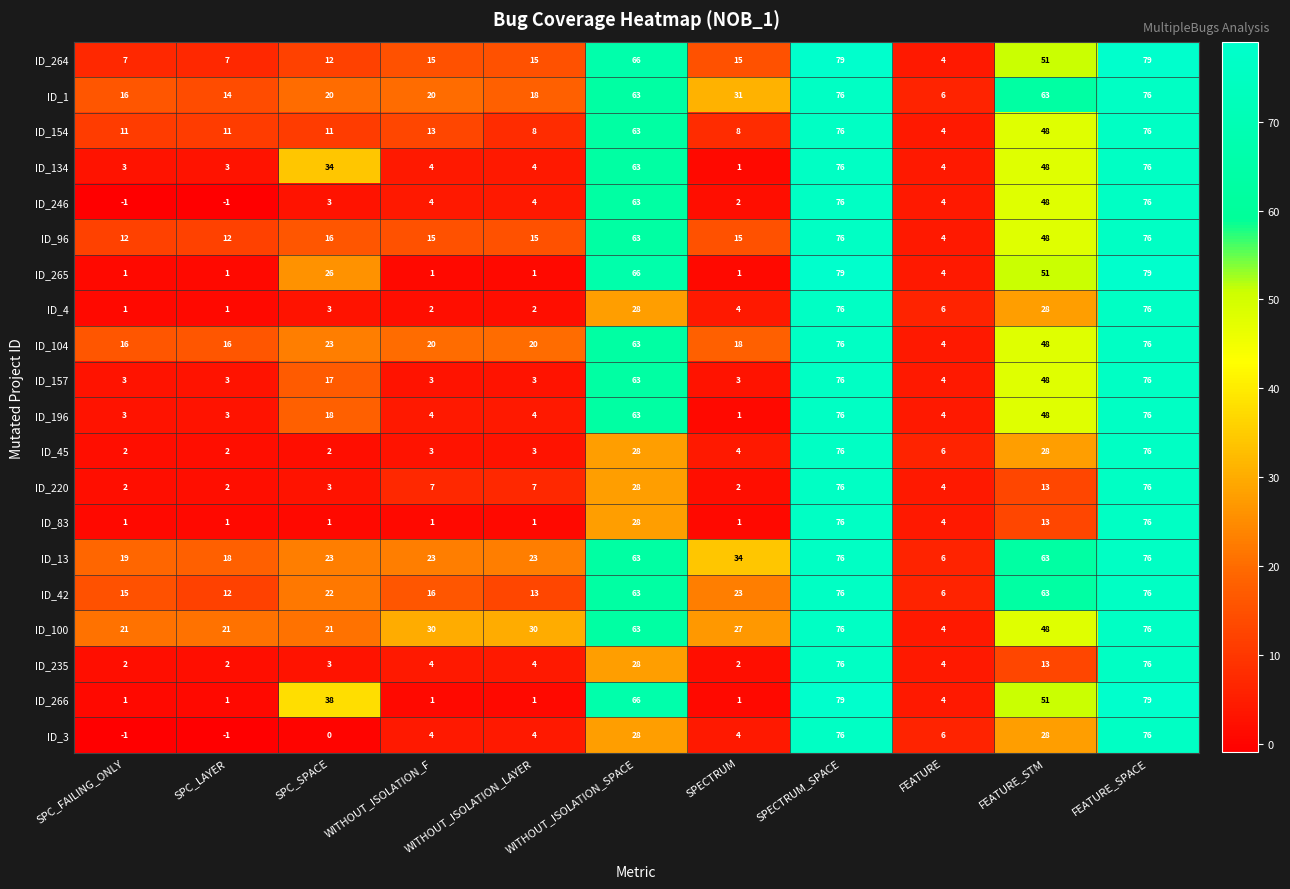

Which series has the largest total across all categories?

ID_13